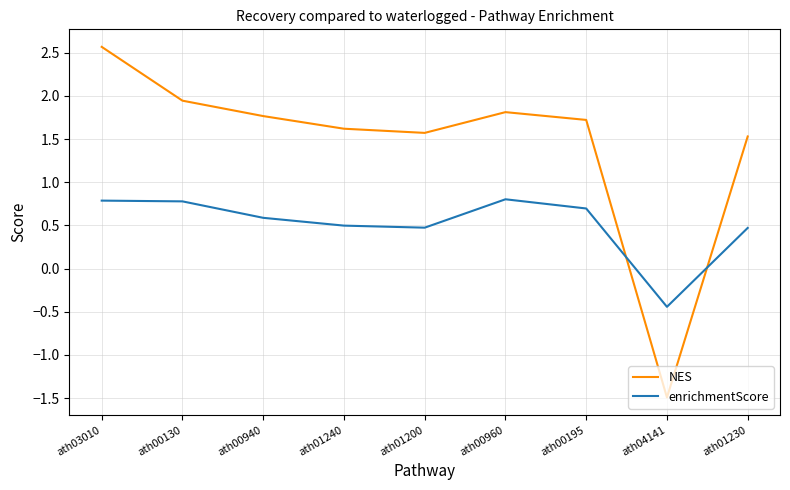

What is the sum of all enrichmentScore values?

4.6